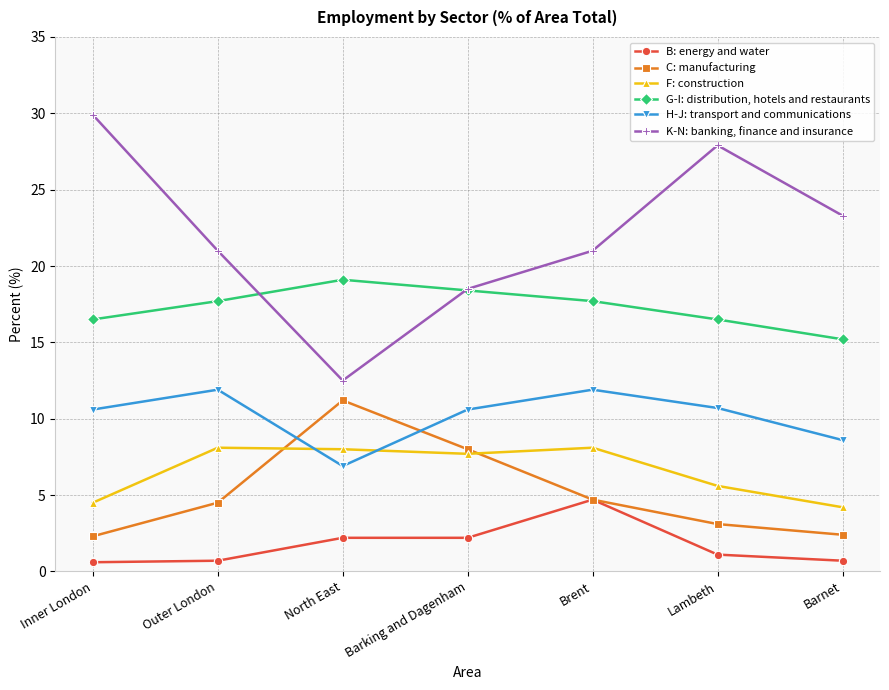

The value of F: construction at Barking and Dagenham is 13.2. True or false?

False